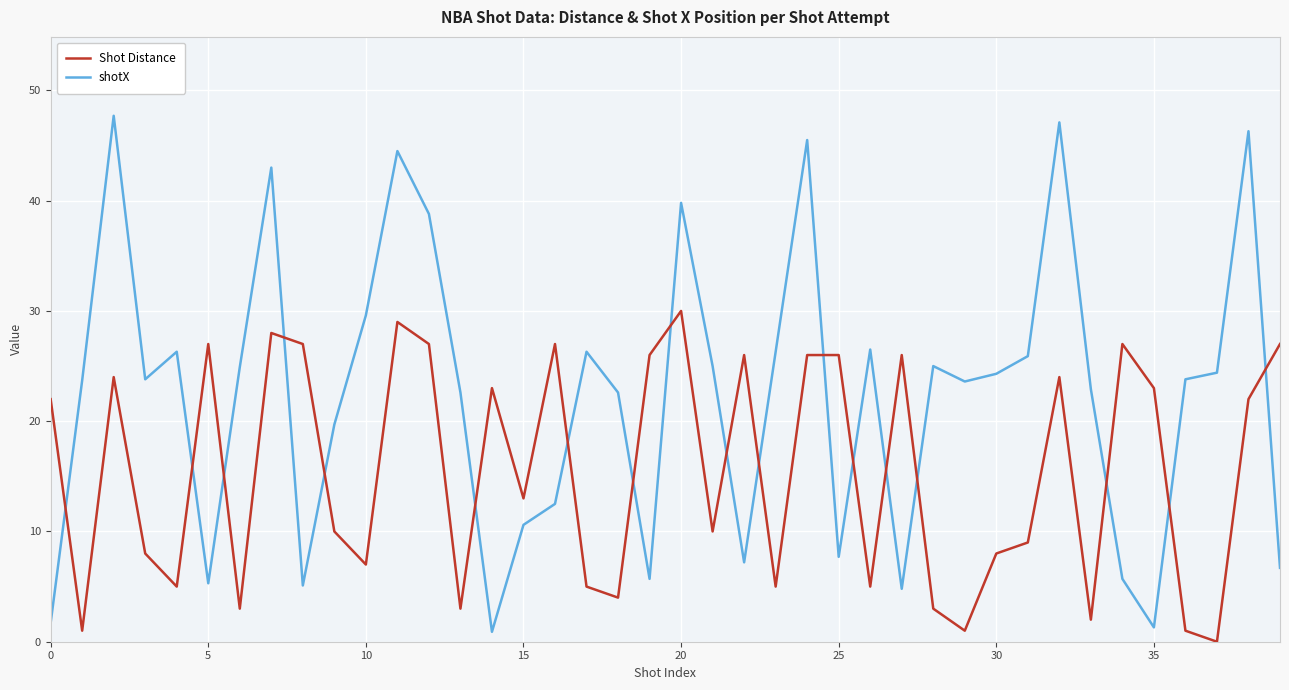

True or false: shotX and Shot Distance intersect in this chart.

True